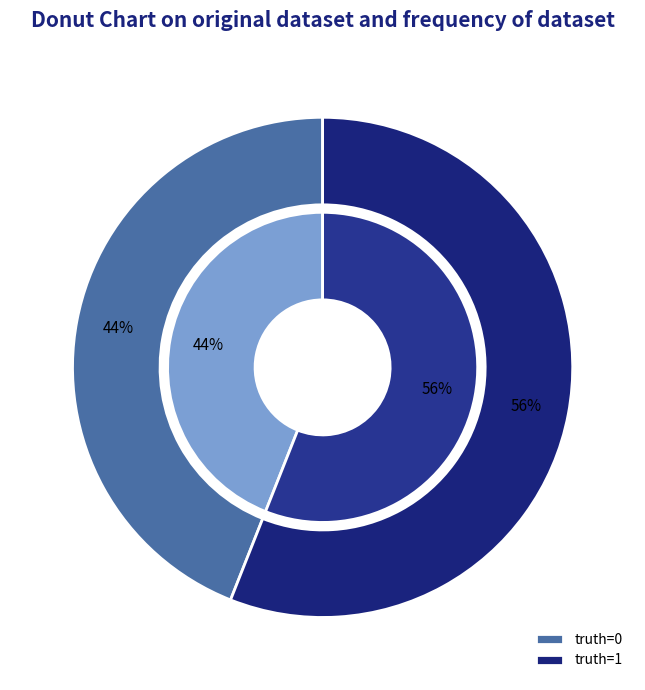

Which slice is the smallest?

truth=0